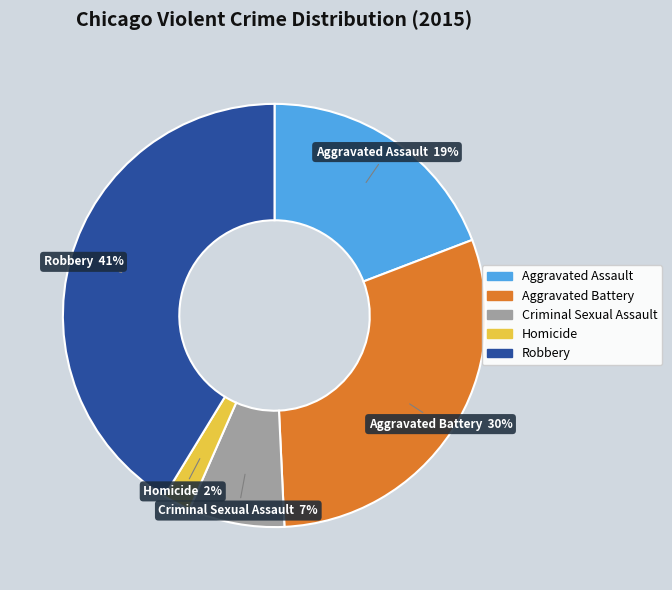

How many slices are in this pie chart?

5